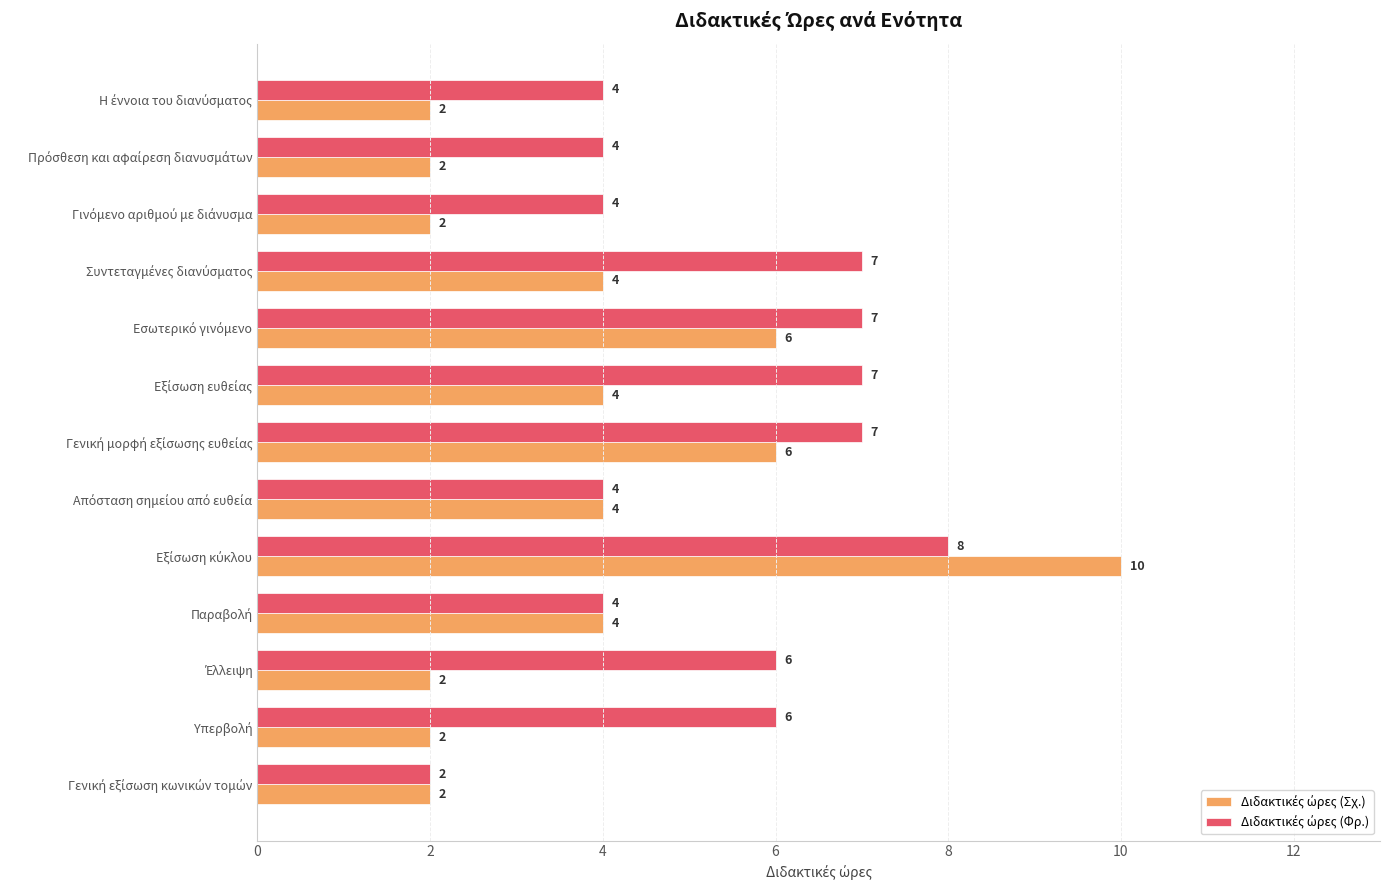

How many categories are shown in the chart?

13